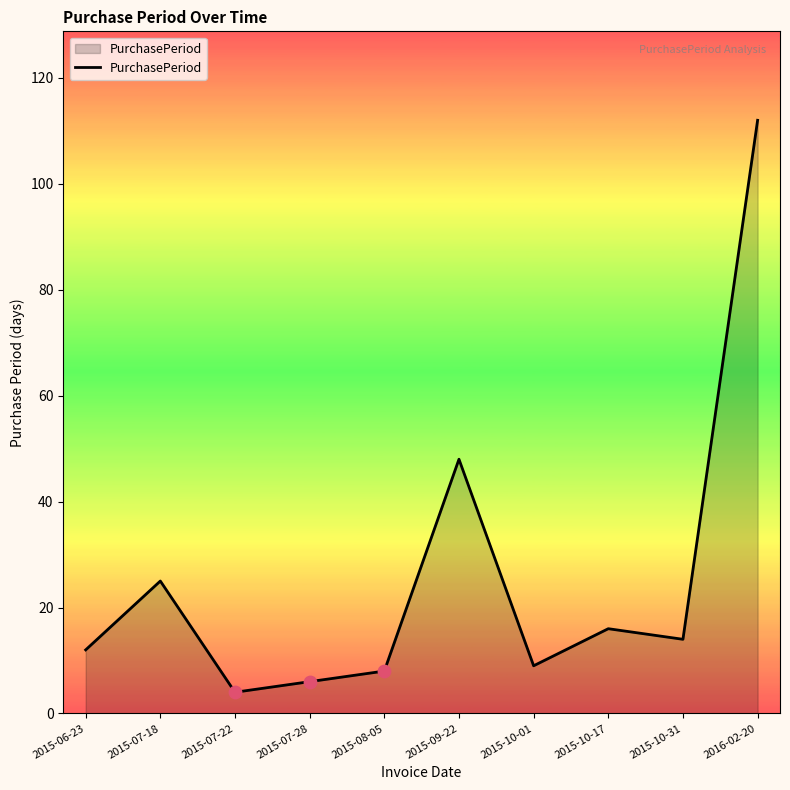

What is the change in value from 2015-07-22 to 2015-08-05?

+4